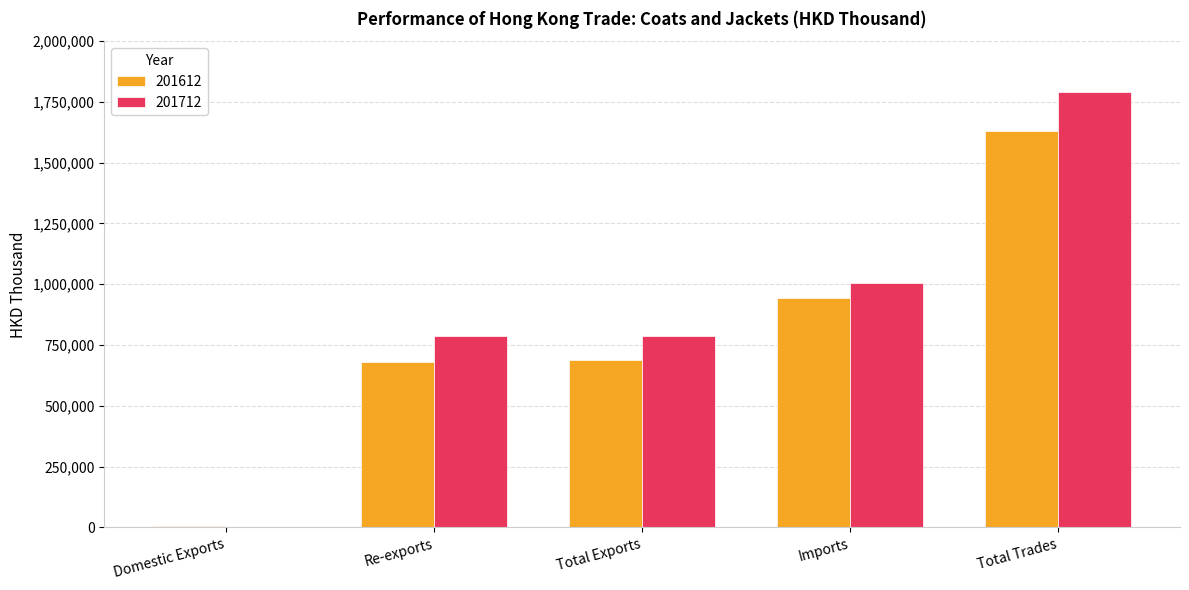

Which category has the highest value in the 201712 series?

Total Trades